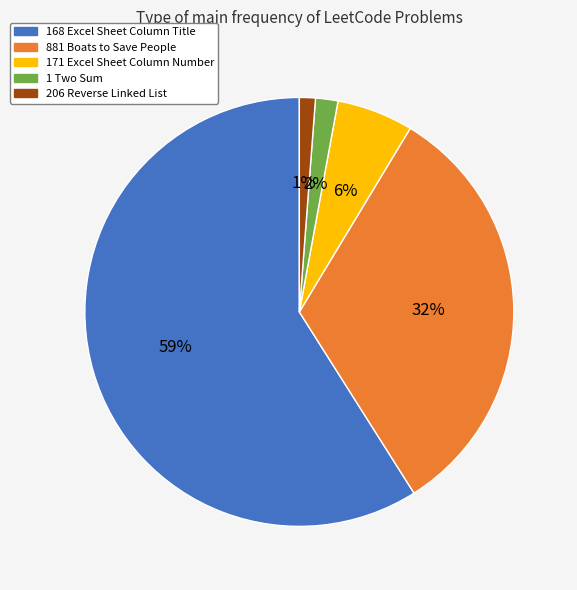

The 881 Boats to Save People slice represents 22% of the pie. True or false?

False